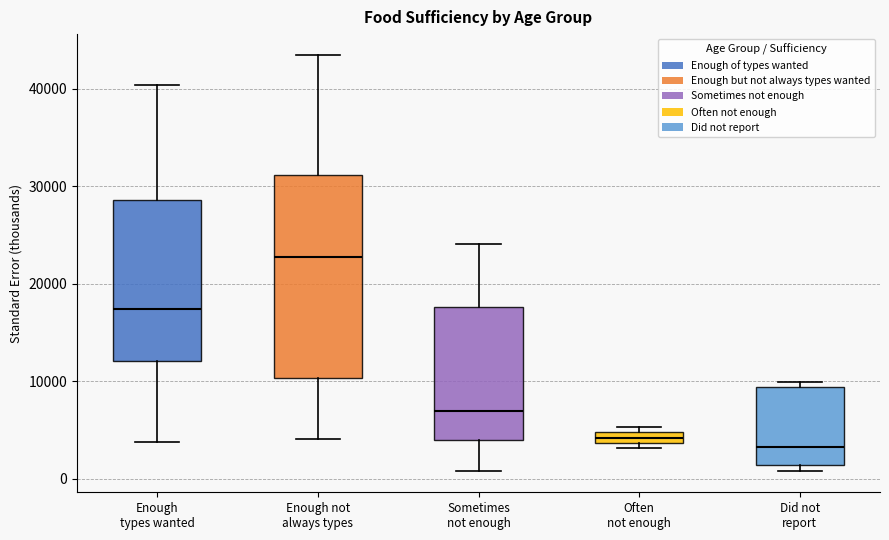

Which box's median line is the highest?

Enough not always types